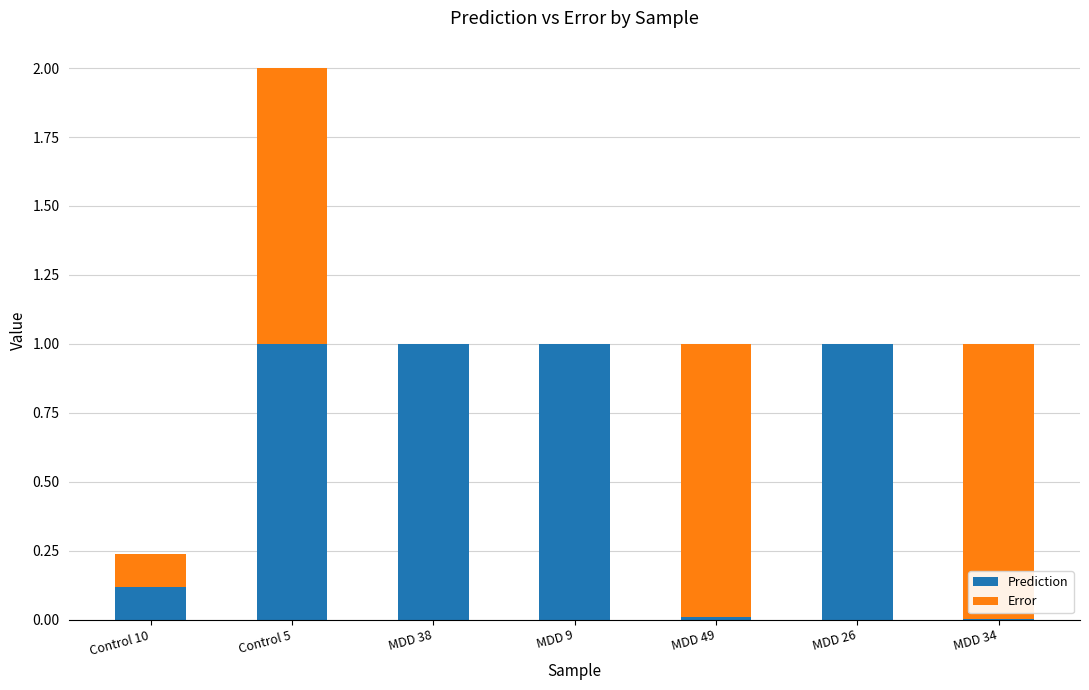

Does the chart contain stacked bars?

Yes